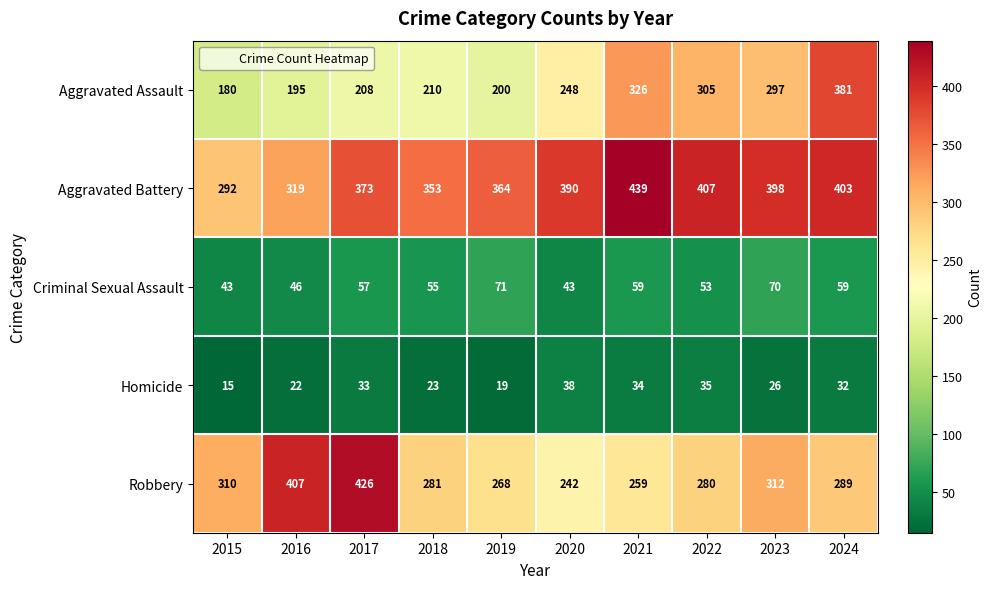

At which label does Robbery first exceed 289?

2015